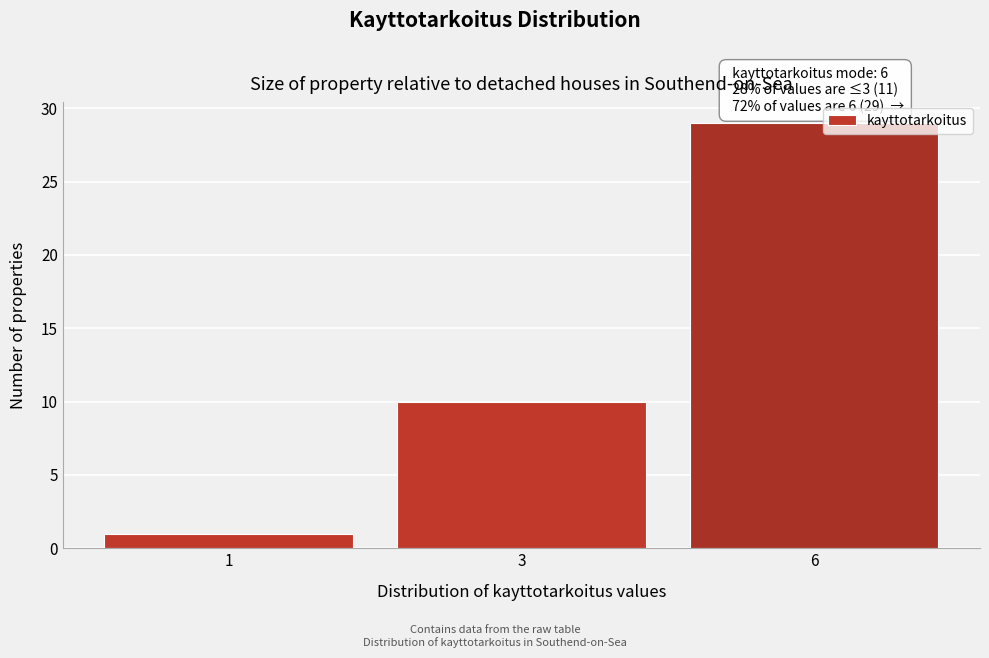

Reading left to right, extract all data points from this chart.

1=1	3=10	6=29